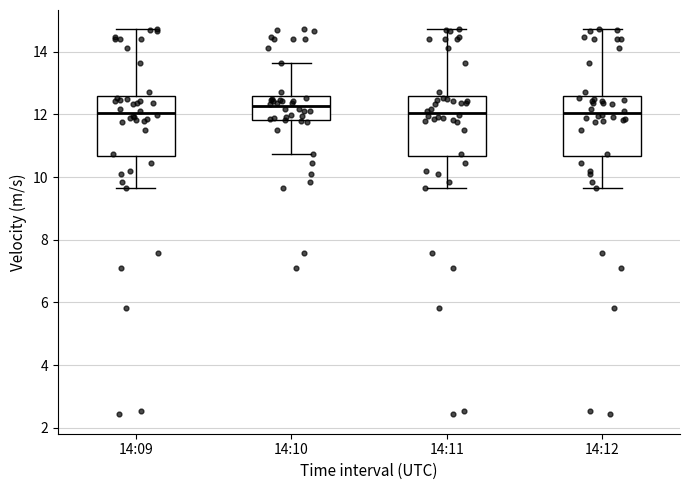

Where does the lower whisker of the box for 14:12 end on the y-axis? The values are not printed on the chart, so give them approximately, as read against the axis.

9.6